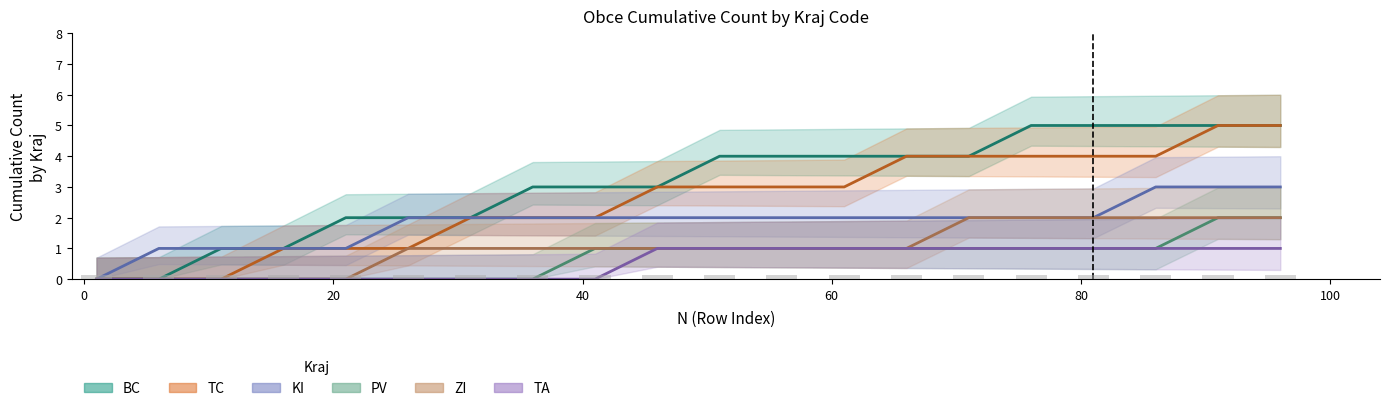

Reading right to left, transcribe all the data shown in this chart.

BC: 96=5	91=5	86=5	81=5	76=5	71=4	66=4	61=4	56=4	51=4	46=3	41=3	36=3	31=2	26=2	21=2	16=1	11=1	6=0	1=0
TC: 96=5	91=5	86=4	81=4	76=4	71=4	66=4	61=3	56=3	51=3	46=3	41=2	36=2	31=2	26=1	21=1	16=1	11=0	6=0	1=0
KI: 96=3	91=3	86=3	81=2	76=2	71=2	66=2	61=2	56=2	51=2	46=2	41=2	36=2	31=2	26=2	21=1	16=1	11=1	6=1	1=0
PV: 96=2	91=2	86=1	81=1	76=1	71=1	66=1	61=1	56=1	51=1	46=1	41=1	36=0	31=0	26=0	21=0	16=0	11=0	6=0	1=0
ZI: 96=2	91=2	86=2	81=2	76=2	71=2	66=1	61=1	56=1	51=1	46=1	41=1	36=1	31=1	26=1	21=0	16=0	11=0	6=0	1=0
TA: 96=1	91=1	86=1	81=1	76=1	71=1	66=1	61=1	56=1	51=1	46=1	41=0	36=0	31=0	26=0	21=0	16=0	11=0	6=0	1=0